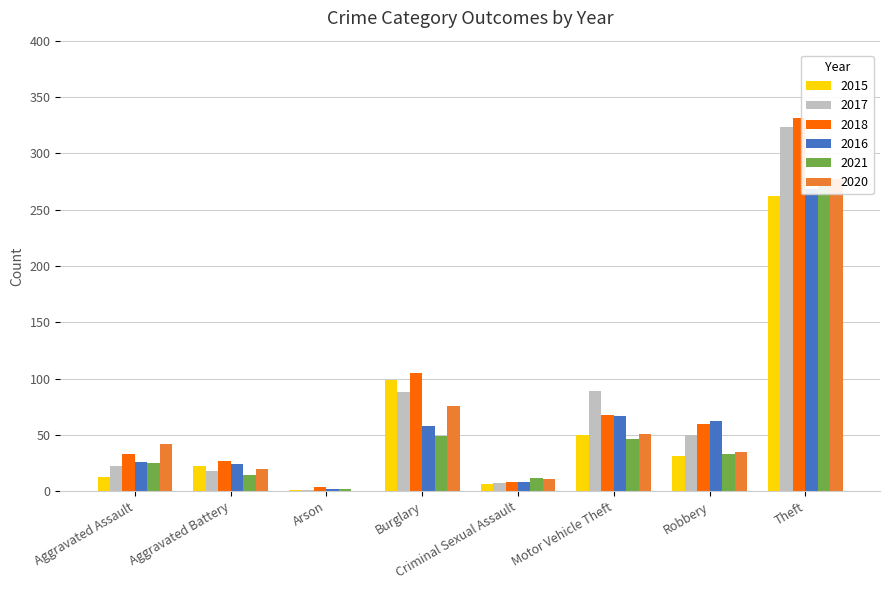

What is the difference between the highest and lowest values at Burglary?

56